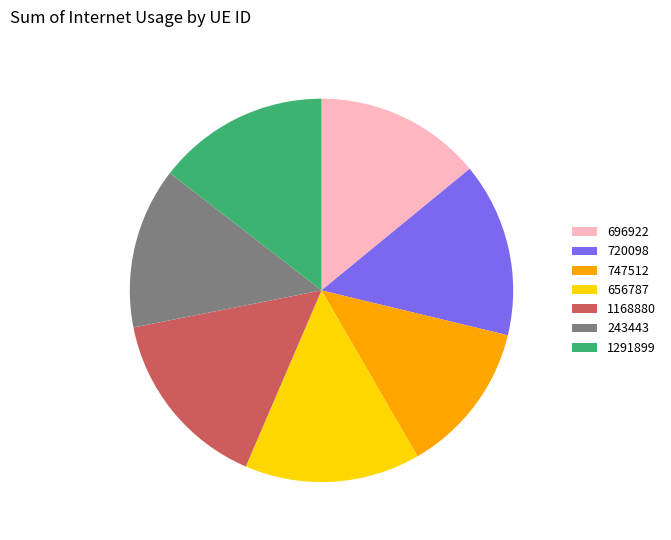

Which slice is the smallest?

747512